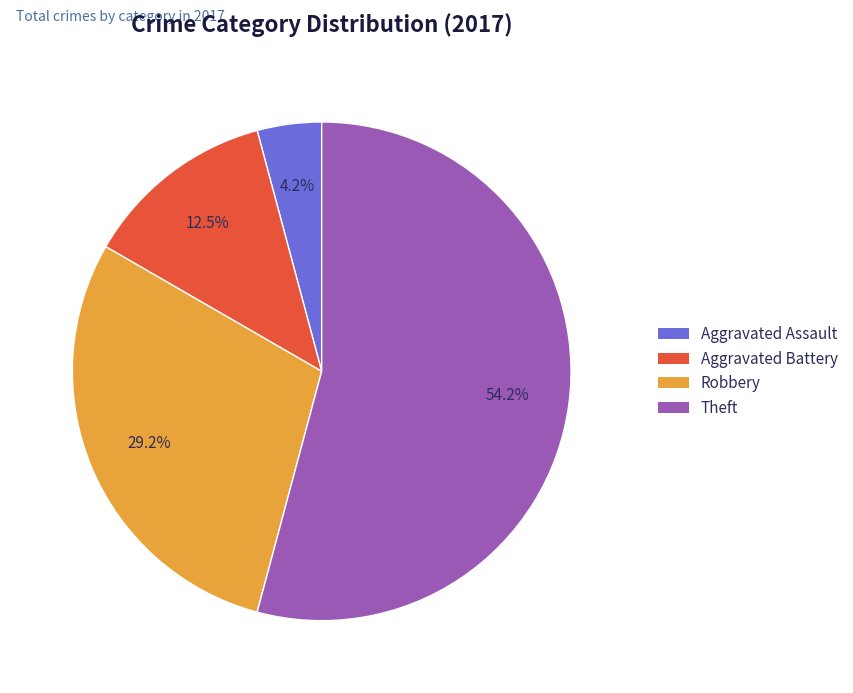

Is there any slice that represents more than half of the pie?

Yes